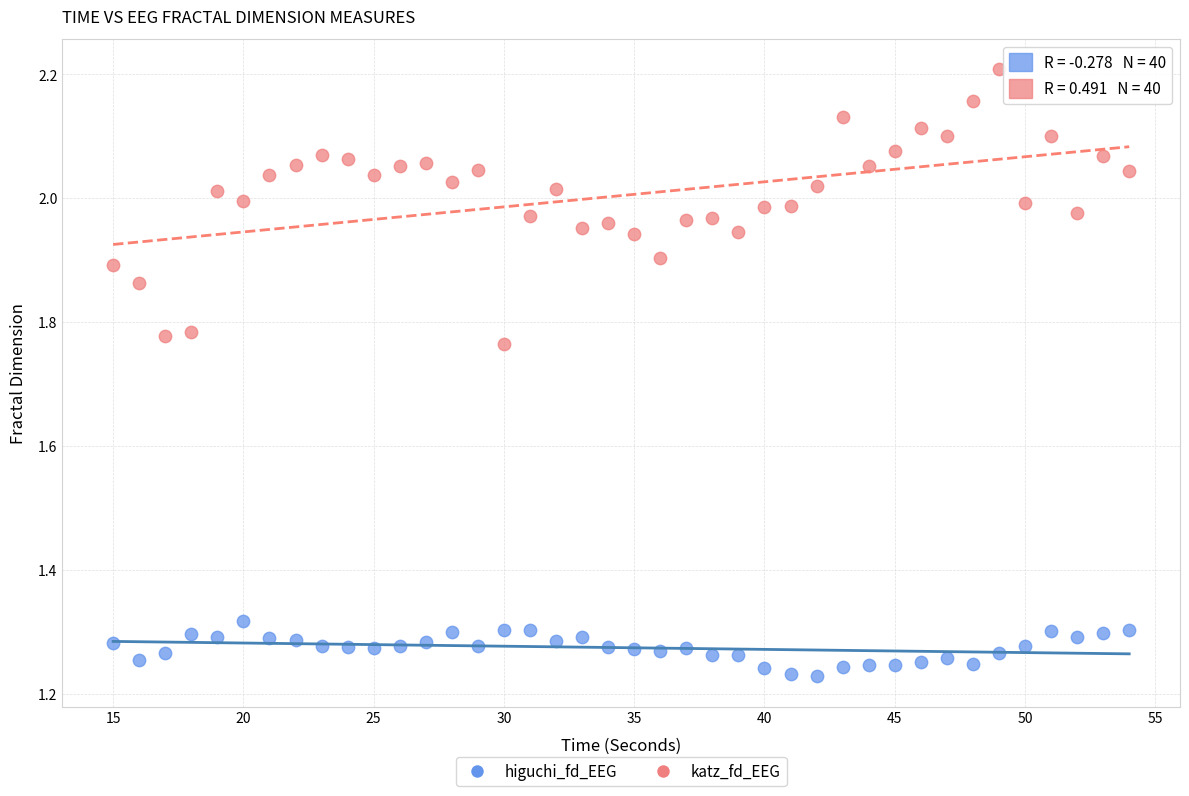

Which series has the largest Y range (max minus min)?

katz_fd_EEG